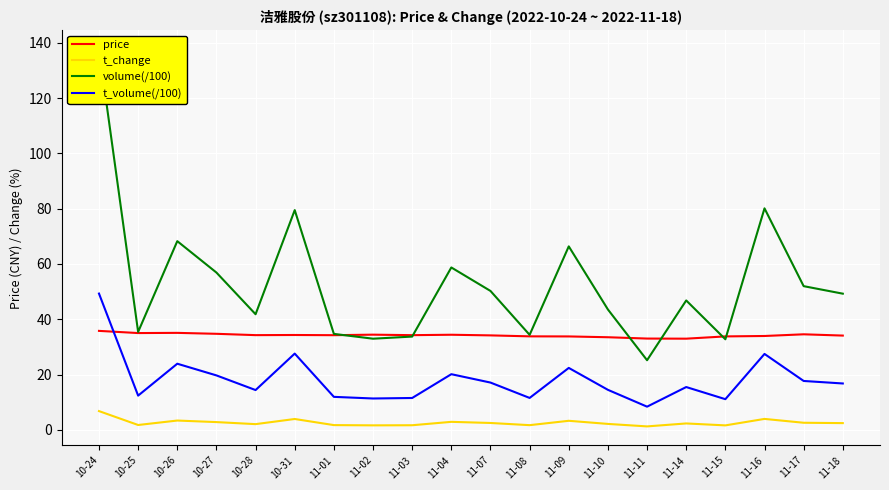

At 11-15, list the series in order from smallest to largest.

t_change, t_volume(/100), volume(/100), price